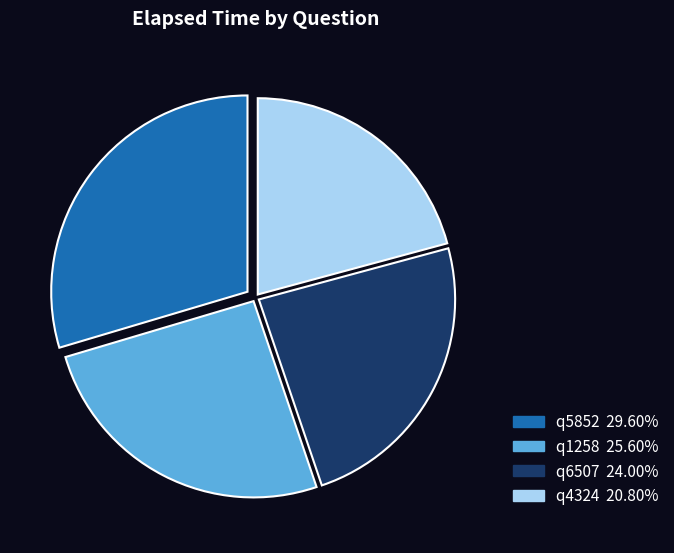

Is there any slice that represents more than half of the pie?

No